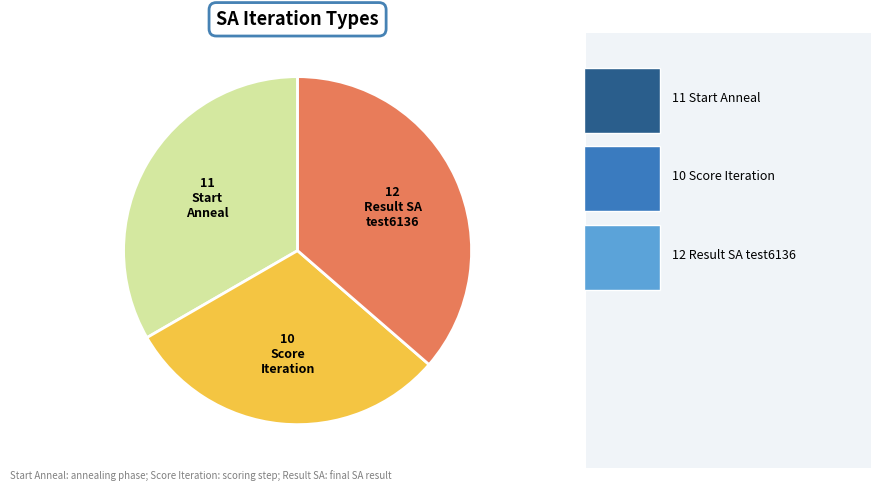

Does any single category account for the majority?

No